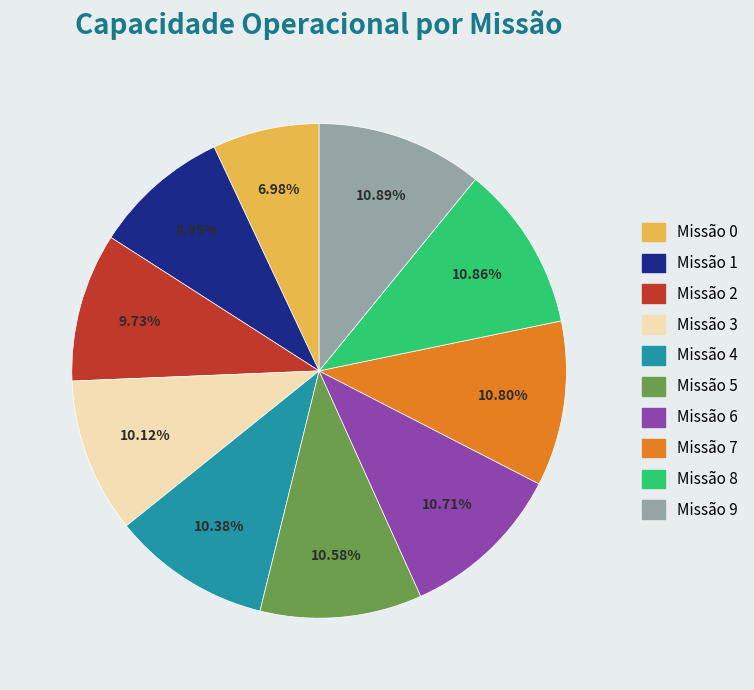

Count the number of slices in the pie.

10